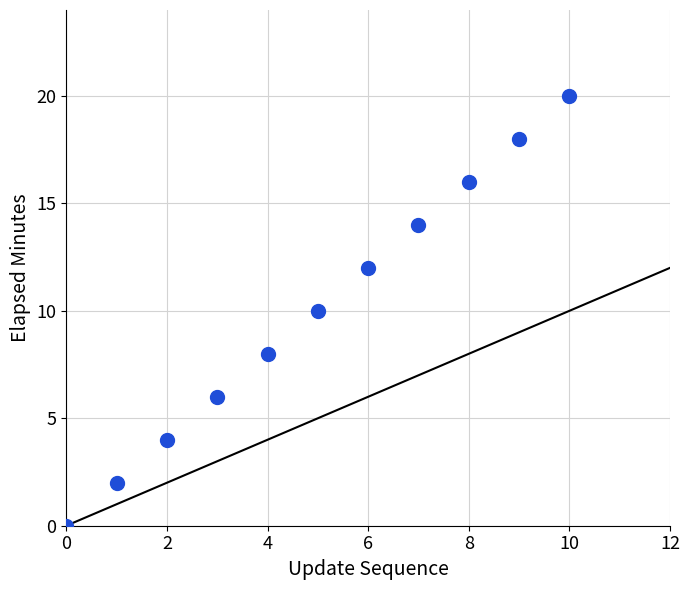

What is the range of Y values (max minus min)?

20